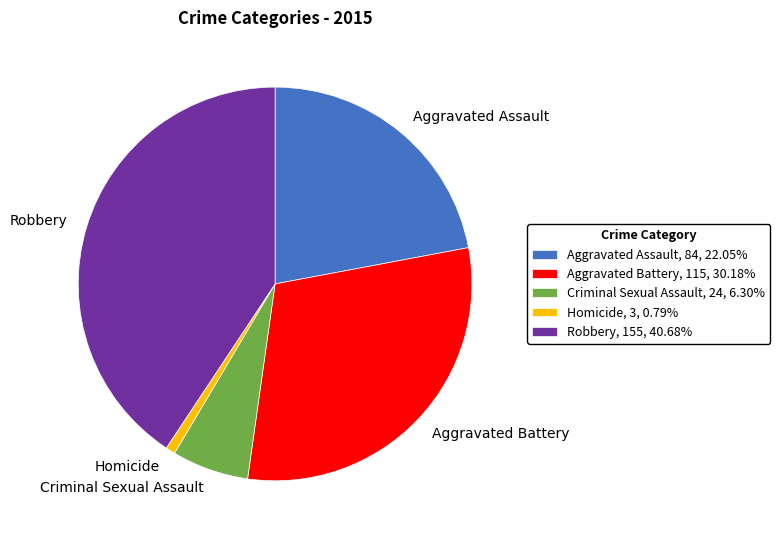

True or false: Aggravated Battery accounts for 30% of the total.

True